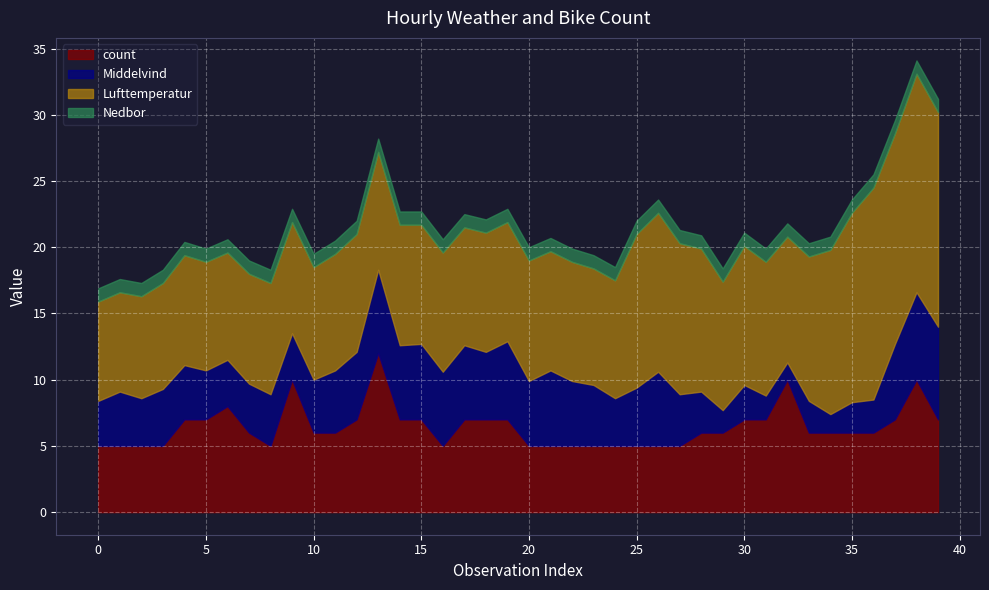

What is the minimum value for count?

5.0